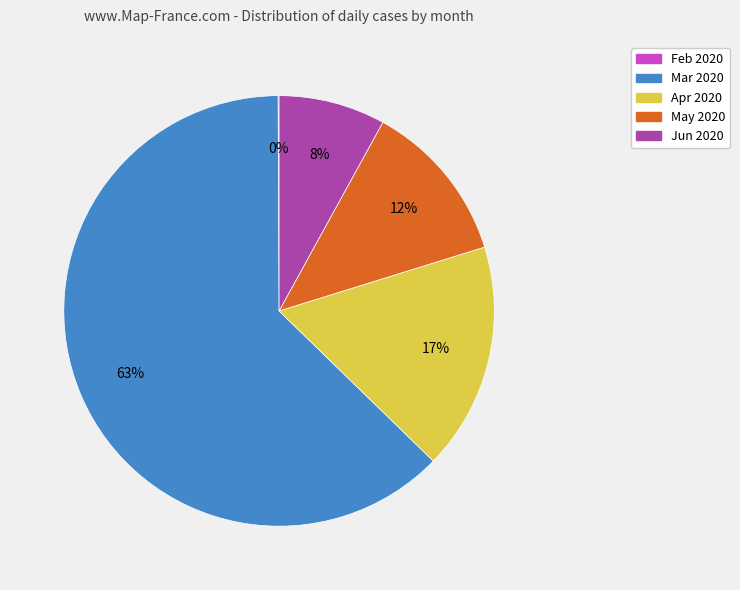

What is the largest slice in the pie chart?

Mar 2020